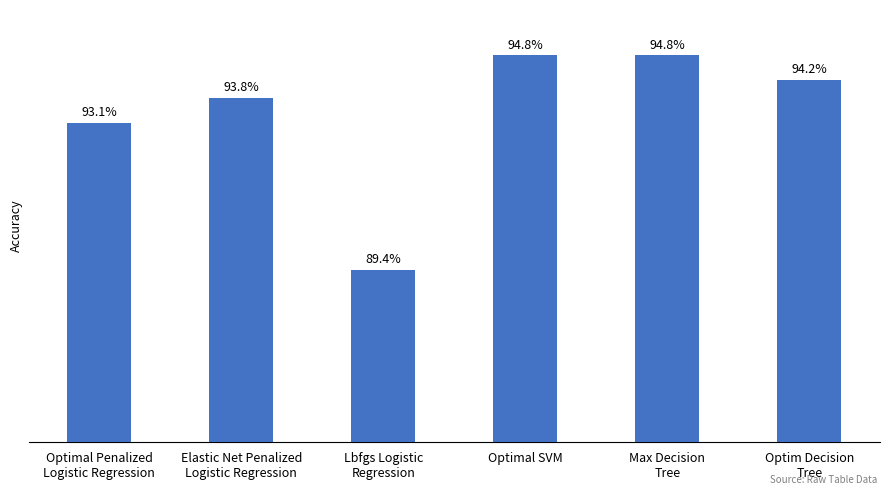

Reading left to right, transcribe all the data shown in this chart.

Optimal Penalized
Logistic Regression=0.9	Elastic Net Penalized
Logistic Regression=0.9	Lbfgs Logistic
Regression=0.9	Optimal SVM=0.9	Max Decision
Tree=0.9	Optim Decision
Tree=0.9